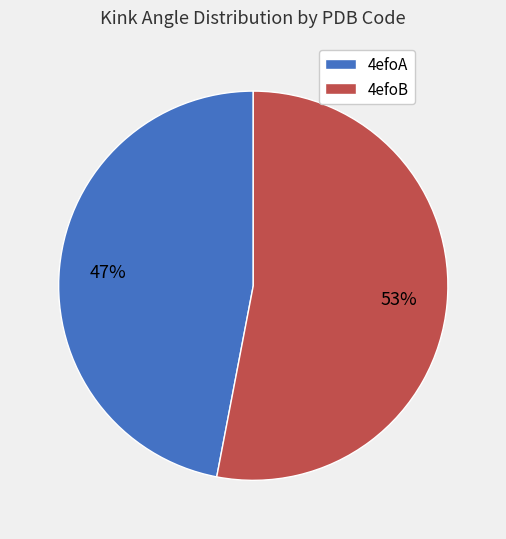

Which category has the biggest portion of the pie?

4efoB